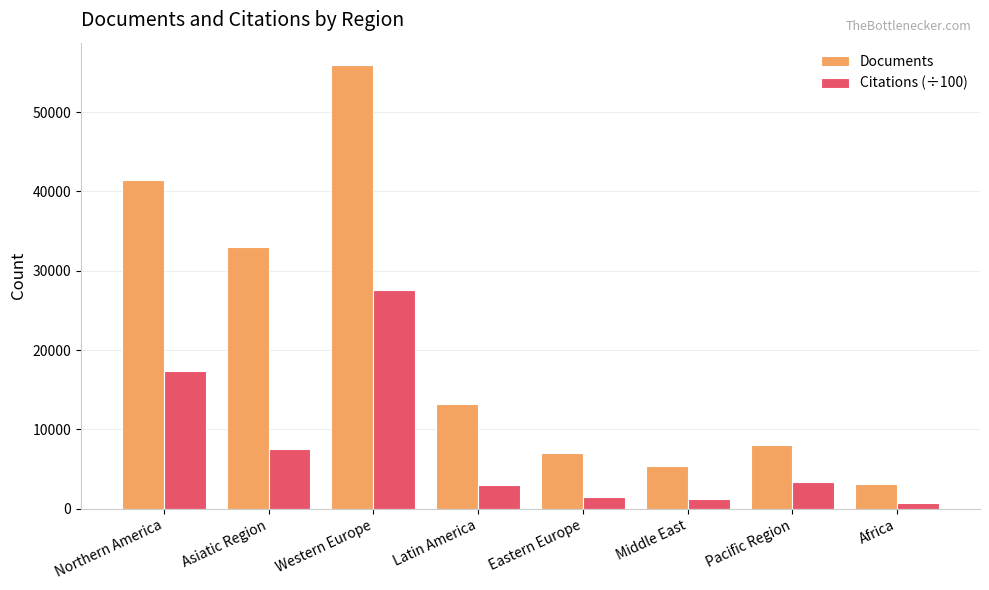

What is the maximum value for Citations (÷100)?

27539.5